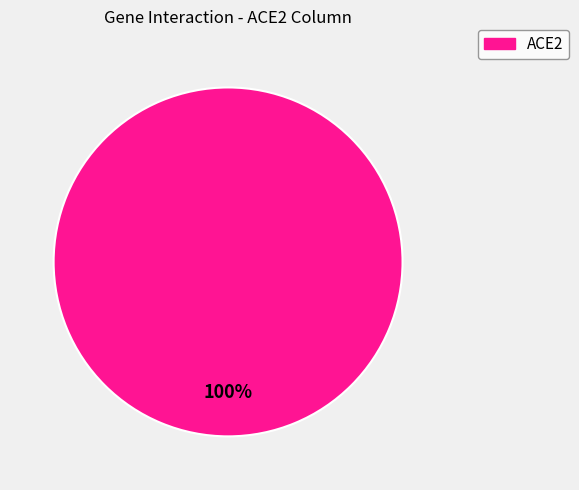

Is there a majority slice in this chart?

Yes